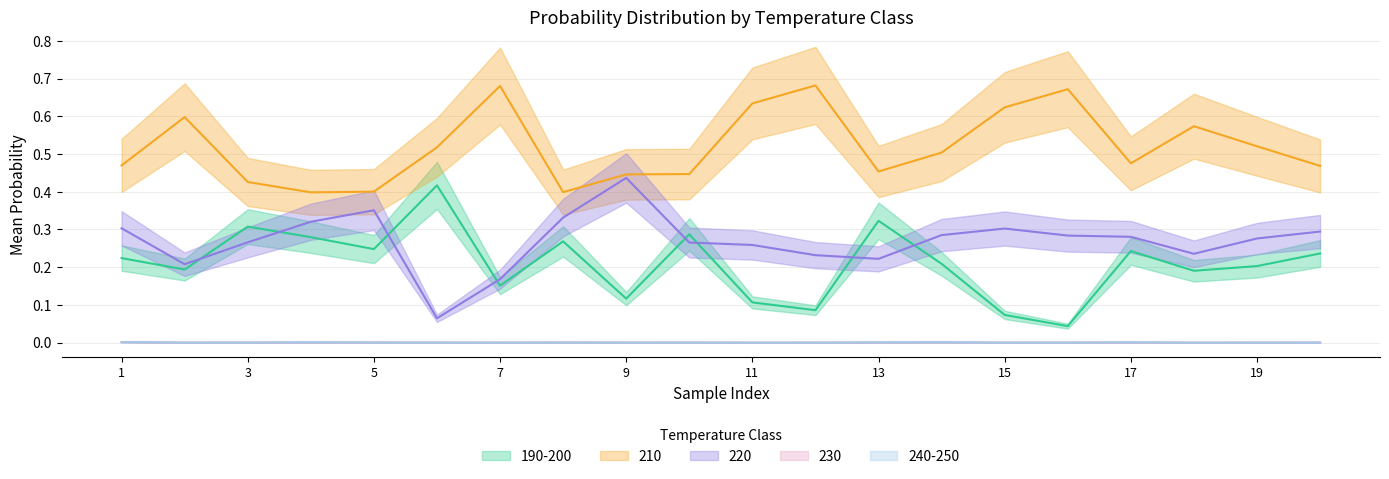

Reading left to right, what are all the values shown in this chart?

190-200: 0.2	0.2	0.3	0.3	0.2	0.4	0.2	0.3	0.1	0.3	0.1	0.1	0.3	0.2	0.1	0.0	0.2	0.2	0.2	0.2
210: 0.5	0.6	0.4	0.4	0.4	0.5	0.7	0.4	0.4	0.4	0.6	0.7	0.5	0.5	0.6	0.7	0.5	0.6	0.5	0.5
220: 0.3	0.2	0.3	0.3	0.4	0.1	0.2	0.3	0.4	0.3	0.3	0.2	0.2	0.3	0.3	0.3	0.3	0.2	0.3	0.3
230: 0.0	0.0	0.0	0.0	0.0	0.0	0.0	0.0	0.0	0.0	0.0	0.0	0.0	0.0	0.0	0.0	0.0	0.0	0.0	0.0
240-250: 0.0	0.0	0.0	0.0	0.0	0.0	0.0	0.0	0.0	0.0	0.0	0.0	0.0	0.0	0.0	0.0	0.0	0.0	0.0	0.0